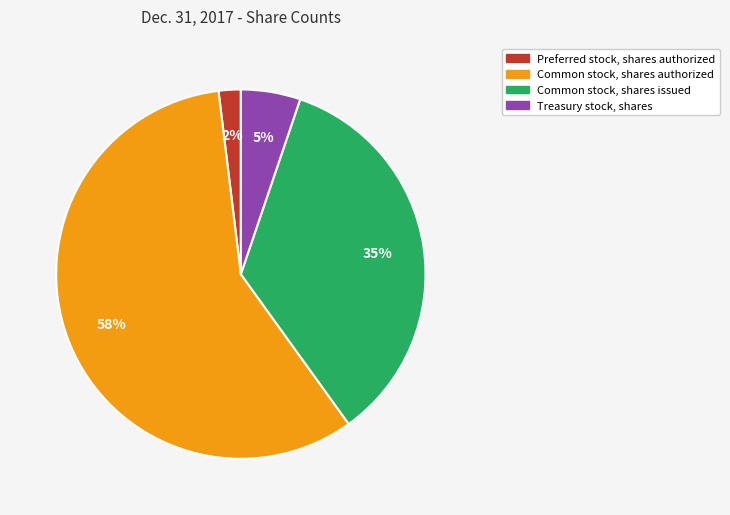

Does any single category account for the majority?

Yes